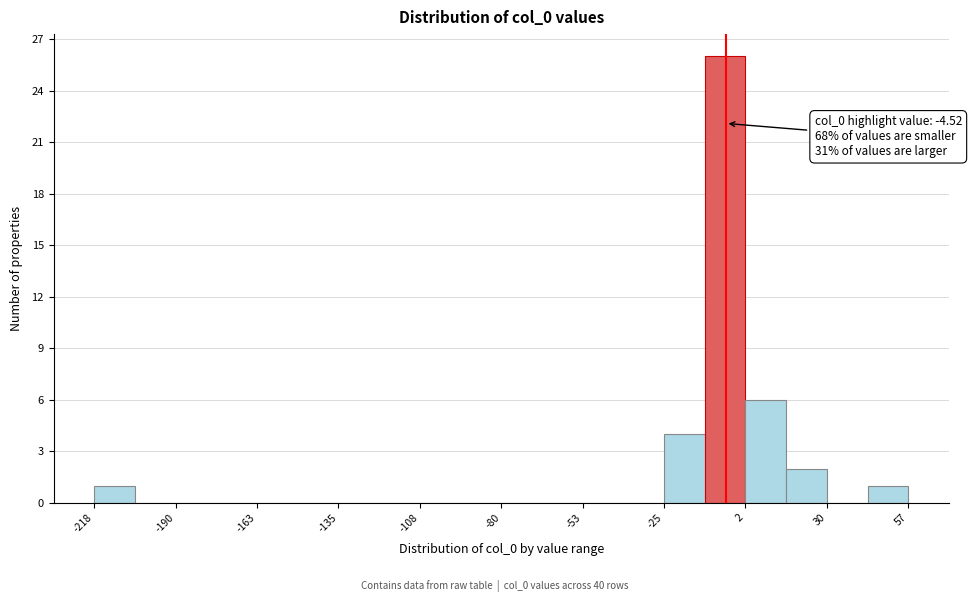

Read against the x-axis, roughly where is the centre of the tallest bar?

-5